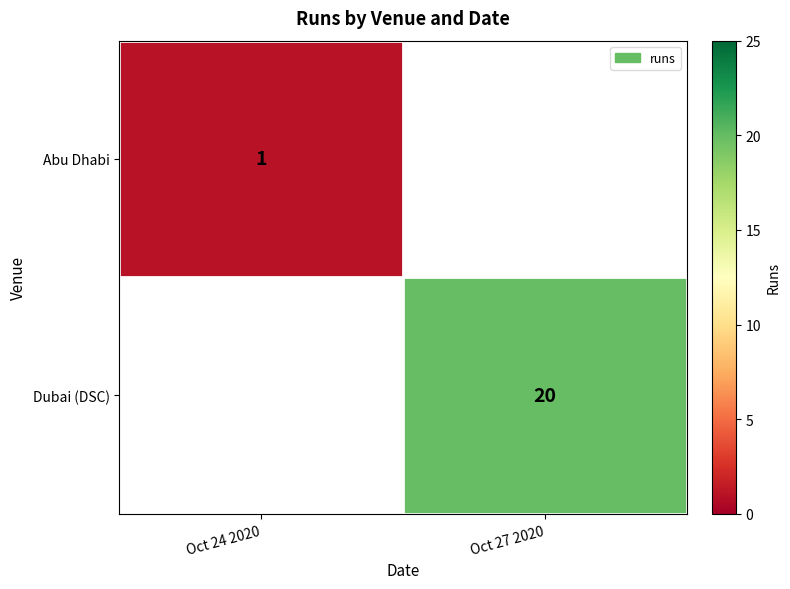

True or false: Dubai (DSC) has a value of 29 at Oct 27 2020.

False